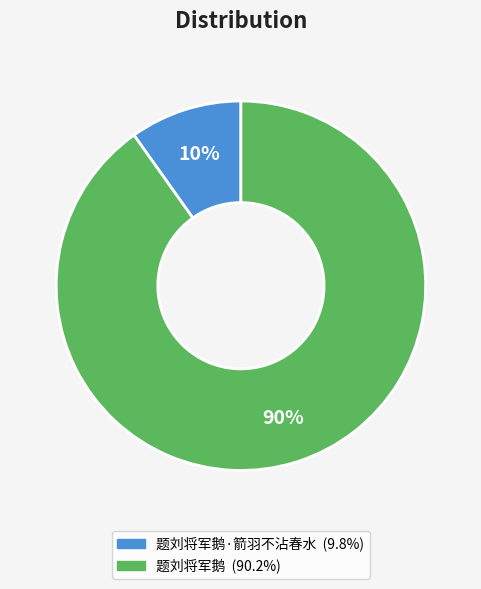

Is there any slice that represents more than half of the pie?

Yes